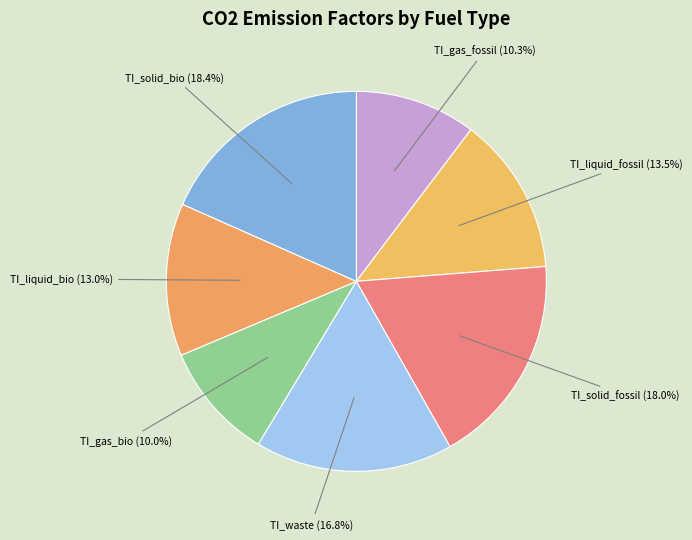

Does TI_liquid_fossil account for over 50% of the chart?

No